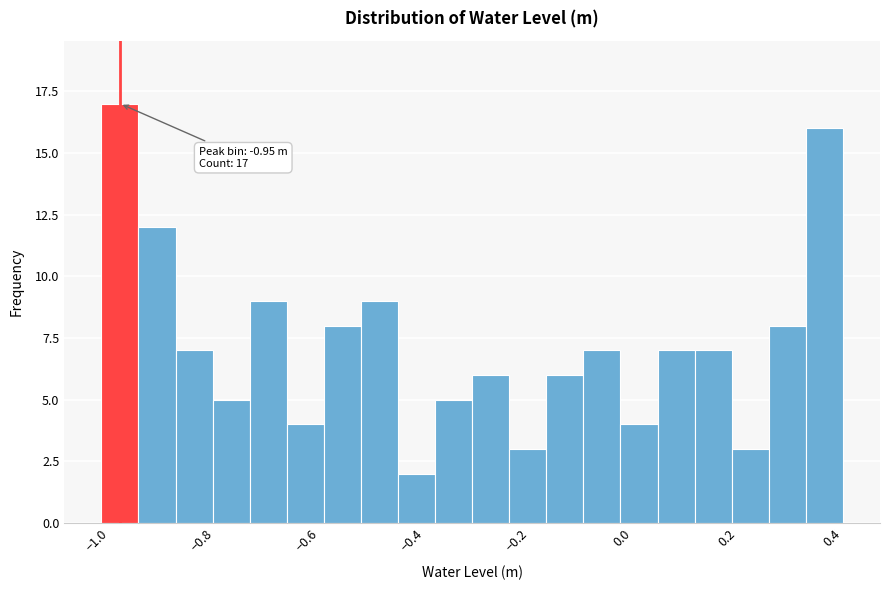

Read against the x-axis, roughly where is the centre of the tallest bar?

-0.96